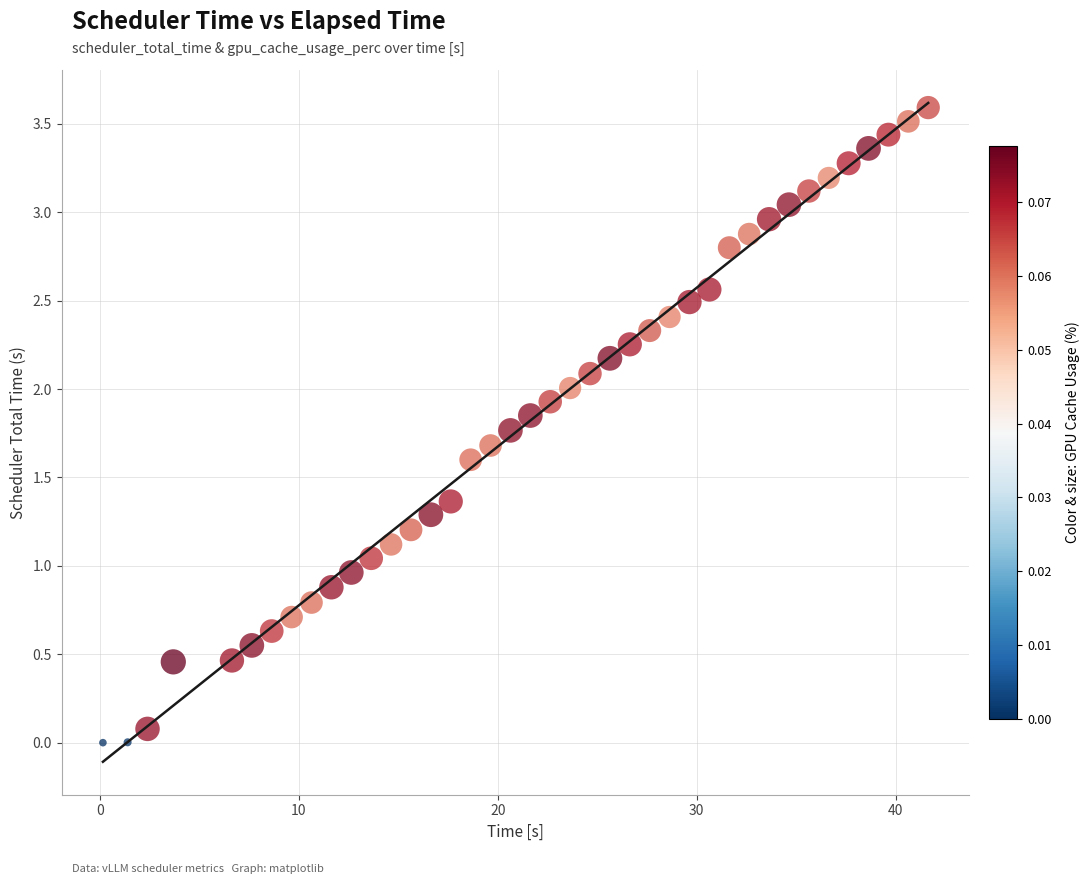

What is the range of X values (max minus min)?

41.5